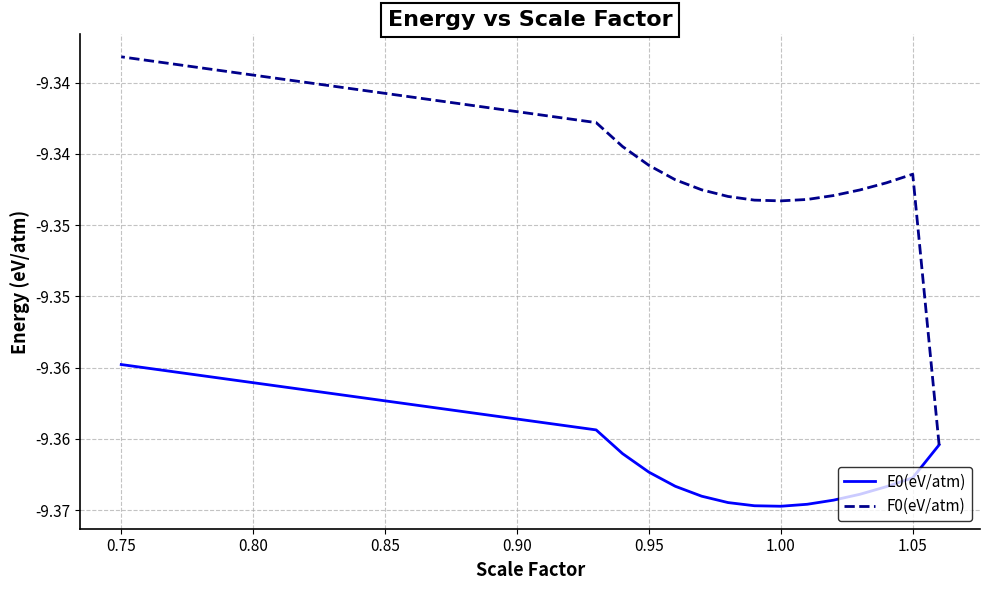

Between 0.85 and 14, which series saw the biggest shift?

F0(eV/atm)